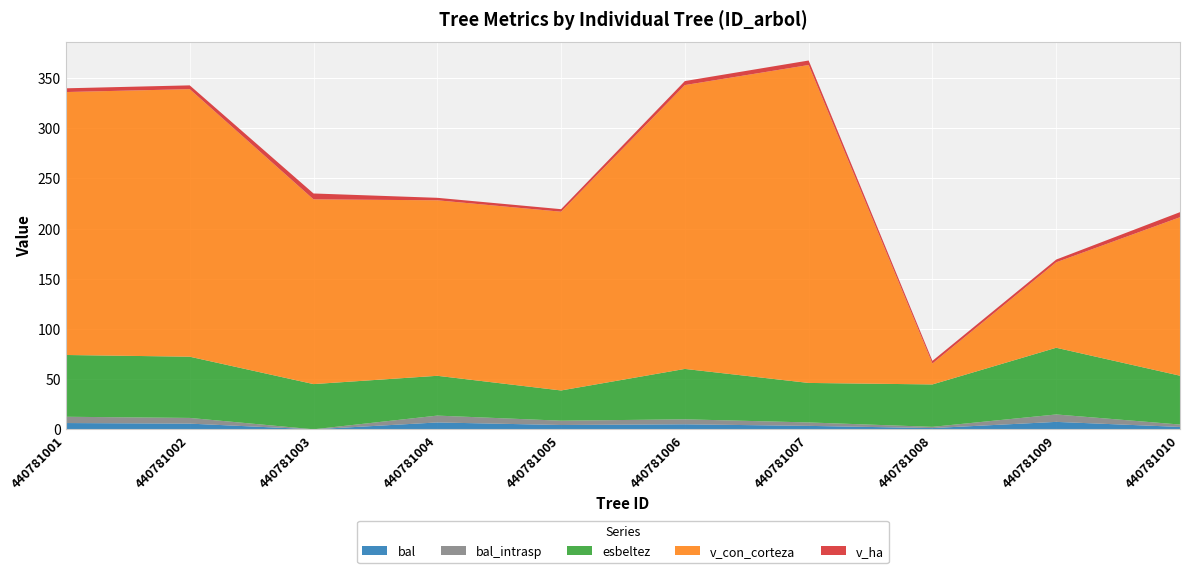

Reading left to right, transcribe all the data shown in this chart.

bal: 6.2	5.7	0.0	6.8	4.3	5.0	3.4	1.2	7.4	2.4
bal_intrasp: 6.2	5.7	0.0	6.8	4.3	5.0	3.4	1.2	7.4	2.4
esbeltez: 61.5	61.0	45.0	39.6	30.1	50.2	39.4	42.2	66.5	48.7
v_con_corteza: 262.0	266.6	184.0	174.8	178.1	282.8	316.7	20.8	85.2	157.9
v_ha: 3.7	3.8	5.9	2.5	2.5	4.0	4.5	2.6	2.7	5.0